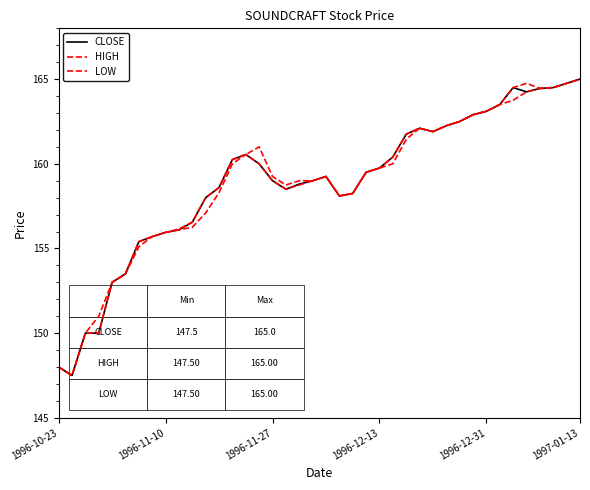

Does the chart display data point markers on the line(s)?

No